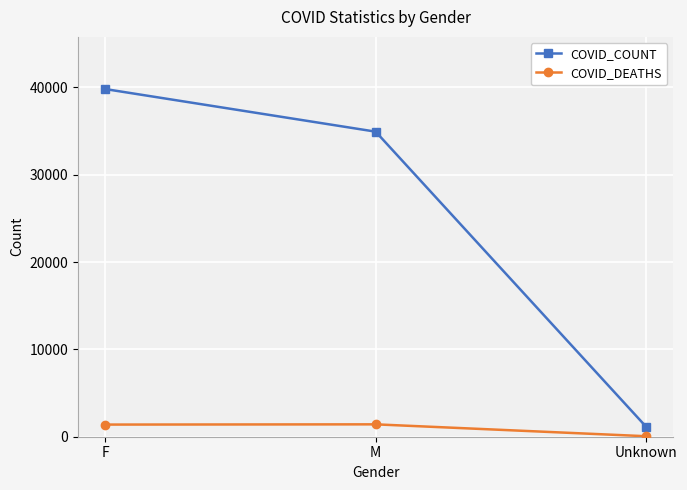

How many lines are shown in the chart?

2